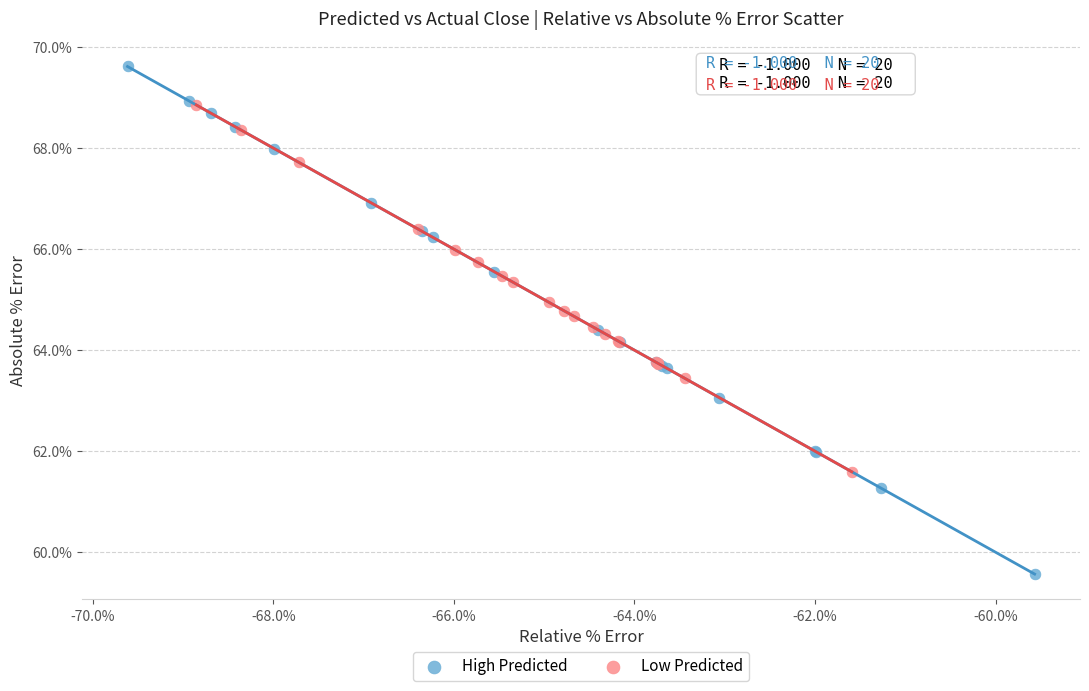

Which series reaches the minimum Y coordinate?

High Predicted